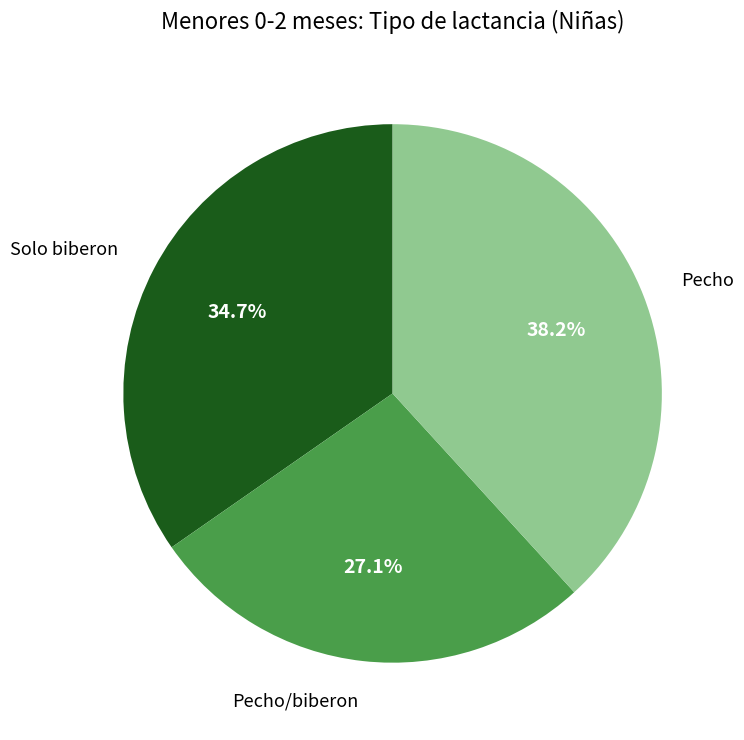

Does any single category account for the majority?

No